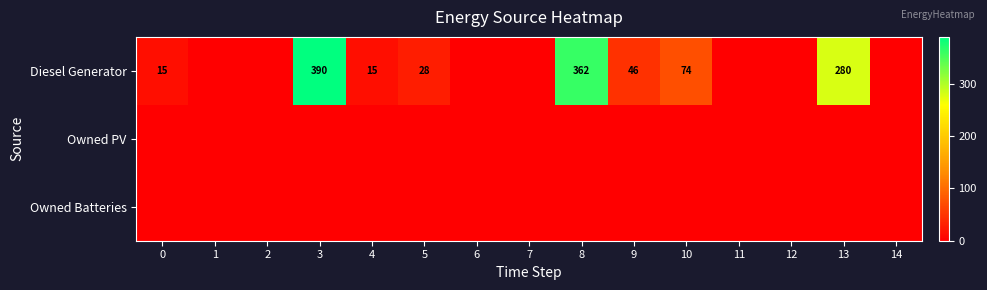

The value of Diesel Generator at 3 is 662. True or false?

False